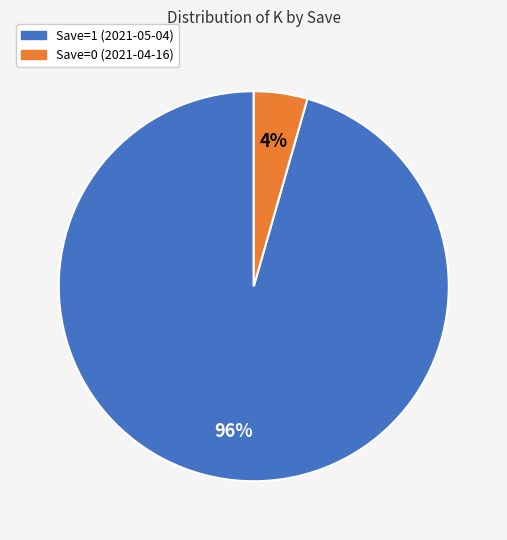

To the nearest percent, what is the average slice percentage?

50%